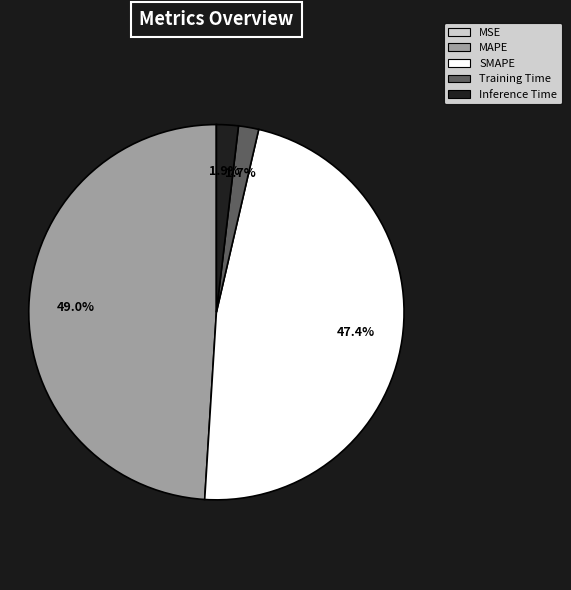

Which has a higher value, MAPE or Inference Time?

MAPE